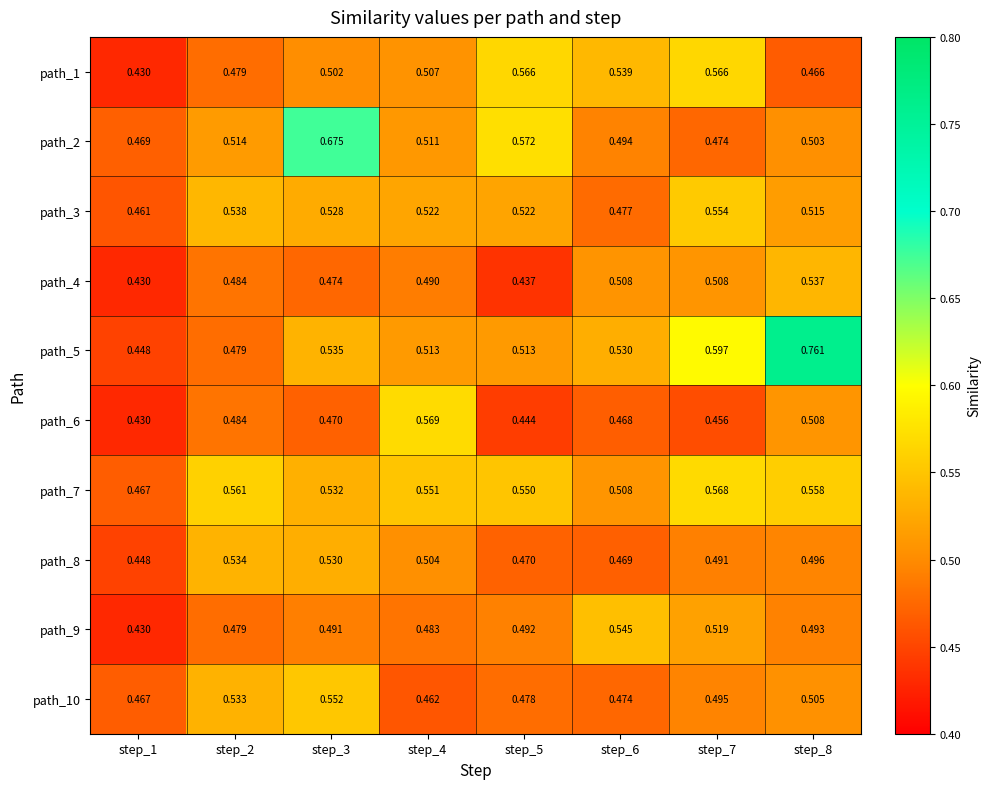

Is the value of path_1 at step_4 greater than the value of path_2 at step_1?

Yes